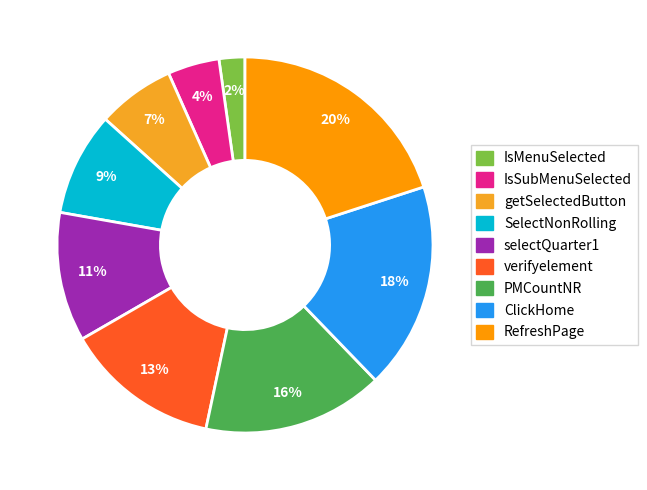

Does SelectNonRolling account for over 50% of the chart?

No